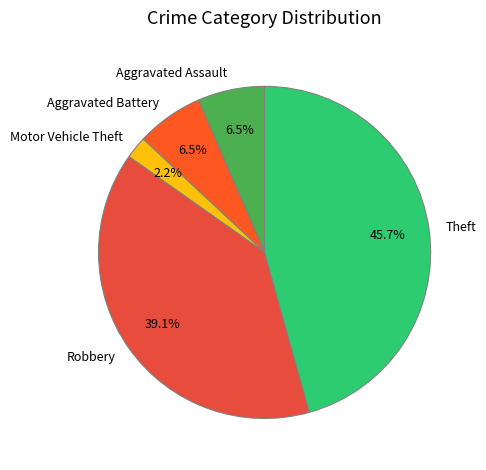

Which category has the smallest portion of the pie?

Motor Vehicle Theft